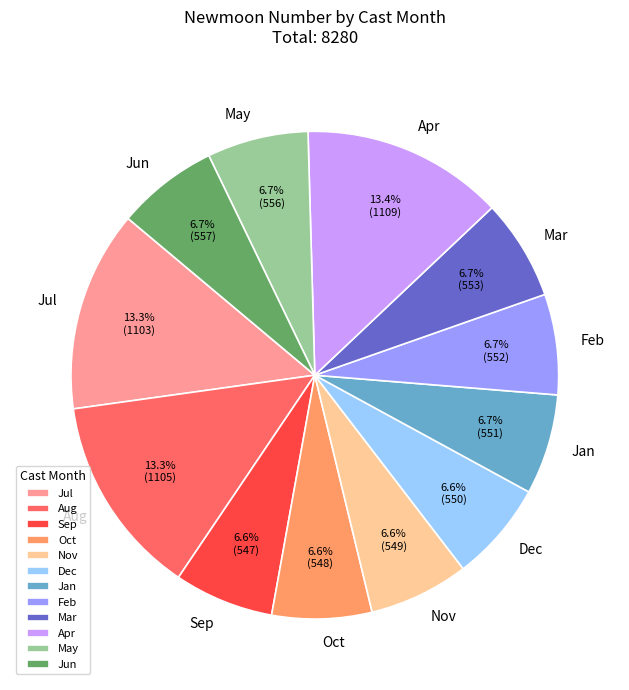

To the nearest percent, what is the average slice percentage?

8%